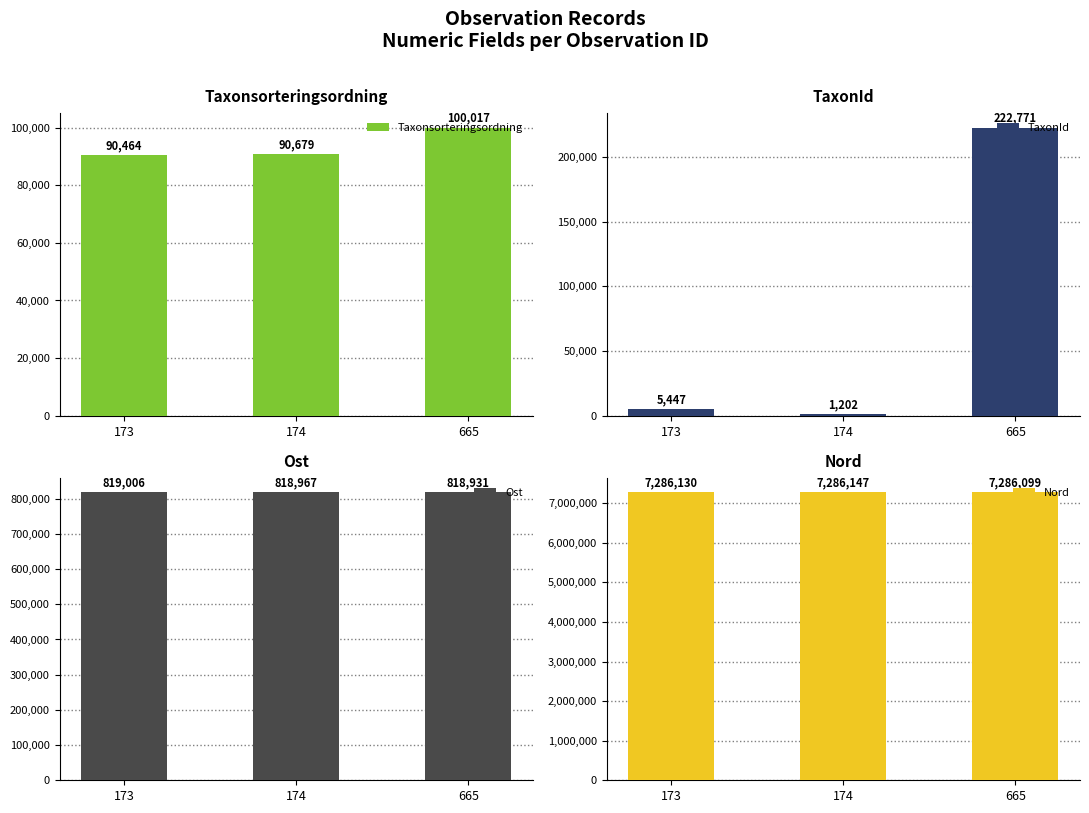

At which label does TaxonId reach its minimum?

174